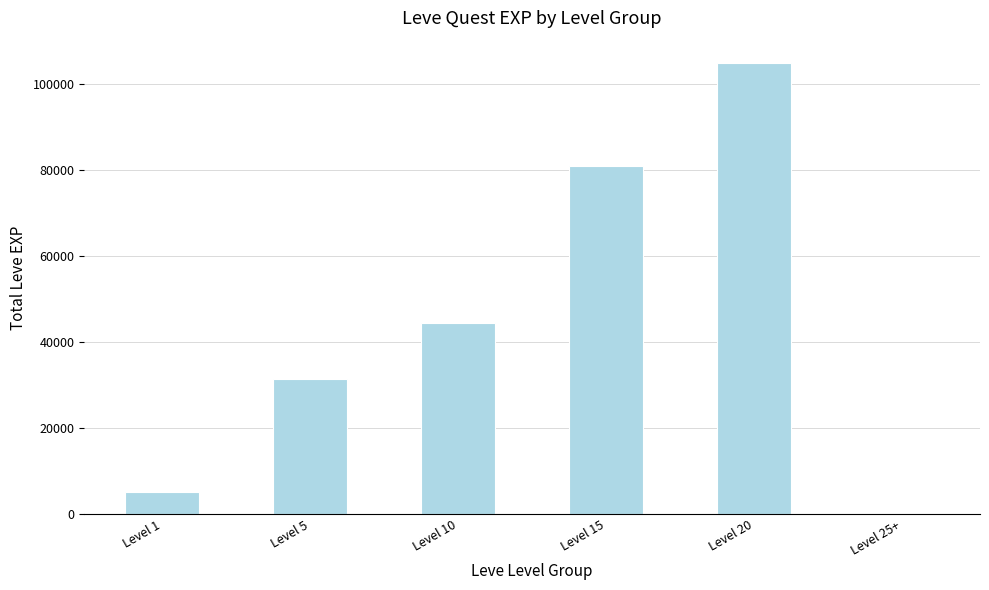

Between Level 5 and Level 10, which is larger?

Level 10